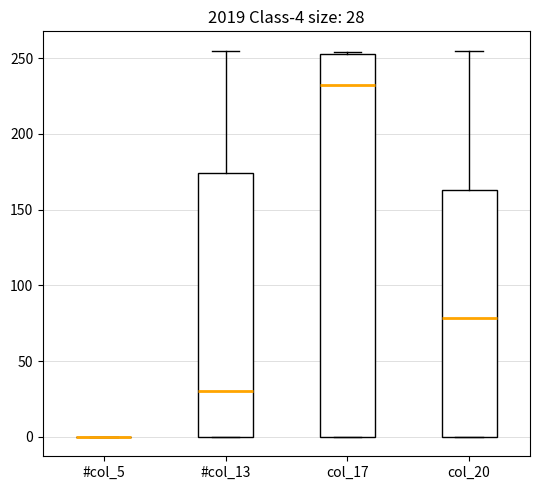

Comparing the boxes themselves (not the whiskers), which one is the tallest?

col_17